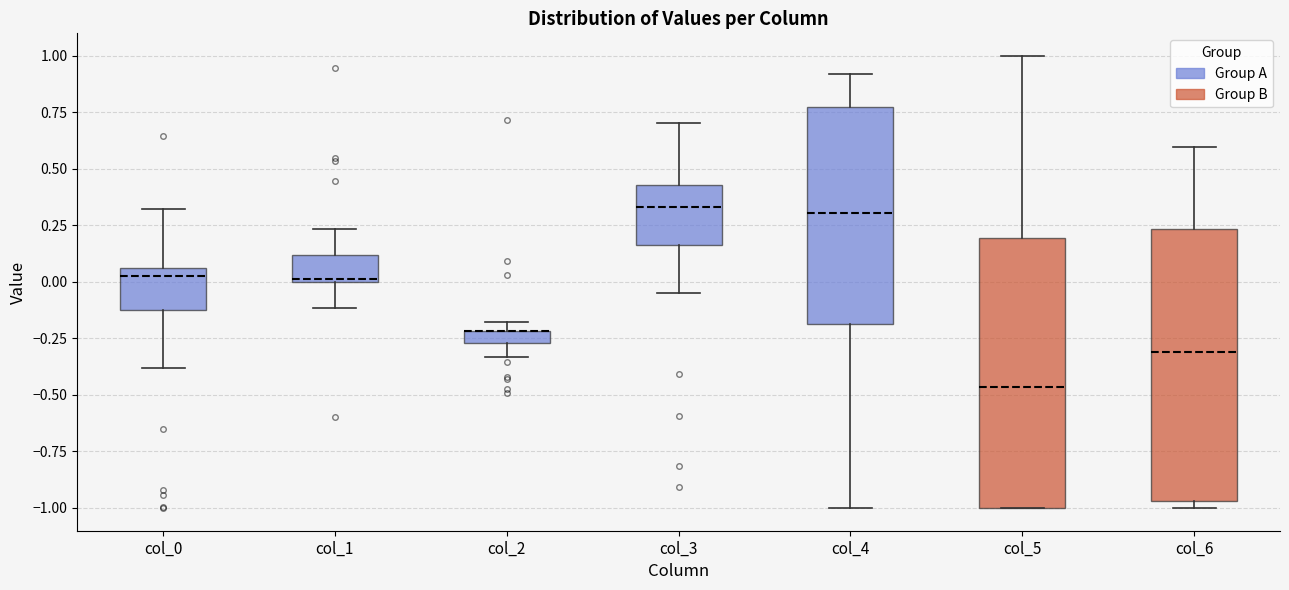

Where is the upper edge of the box for col_5 on the y-axis? The values are not printed on the chart, so give them approximately, as read against the axis.

0.20